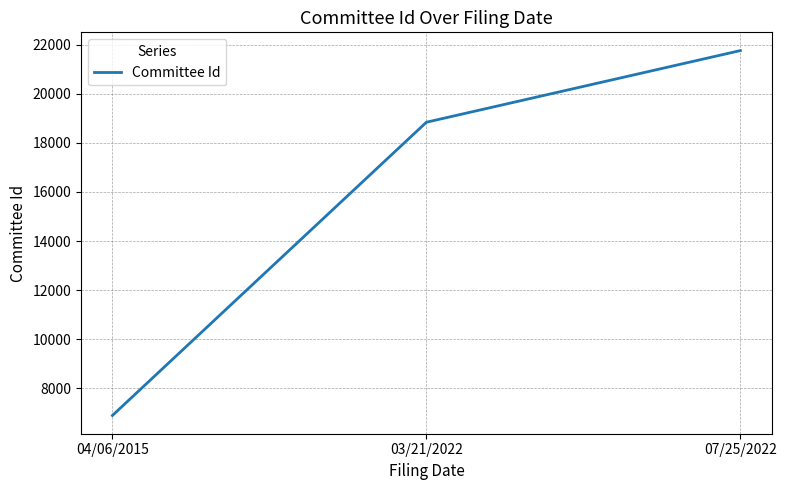

What is the change in value from 04/06/2015 to 03/21/2022?

+11955